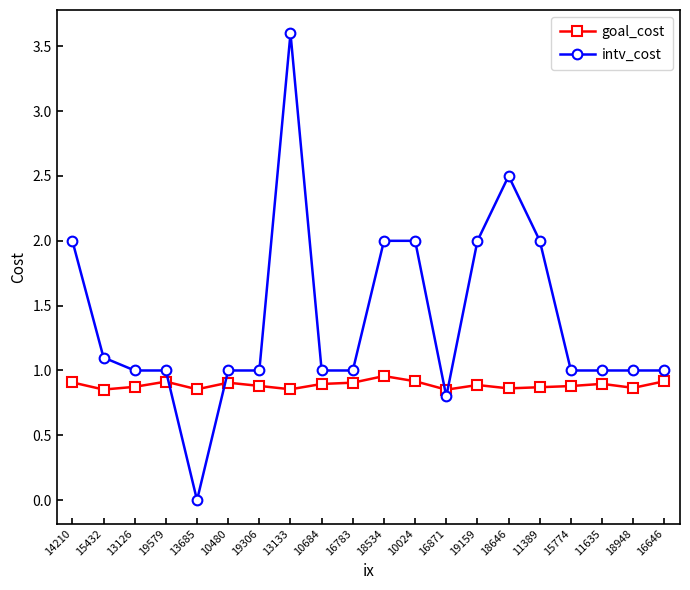

How many categories are shown in the chart?

20